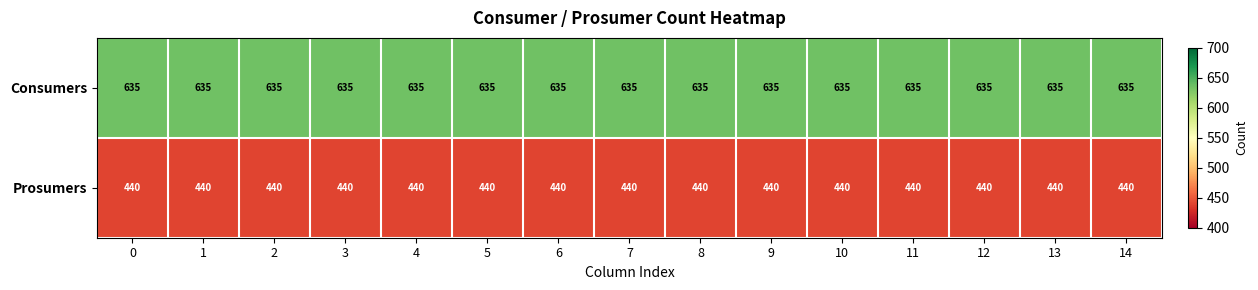

The Prosumers series shows 269 at 3. True or false?

False